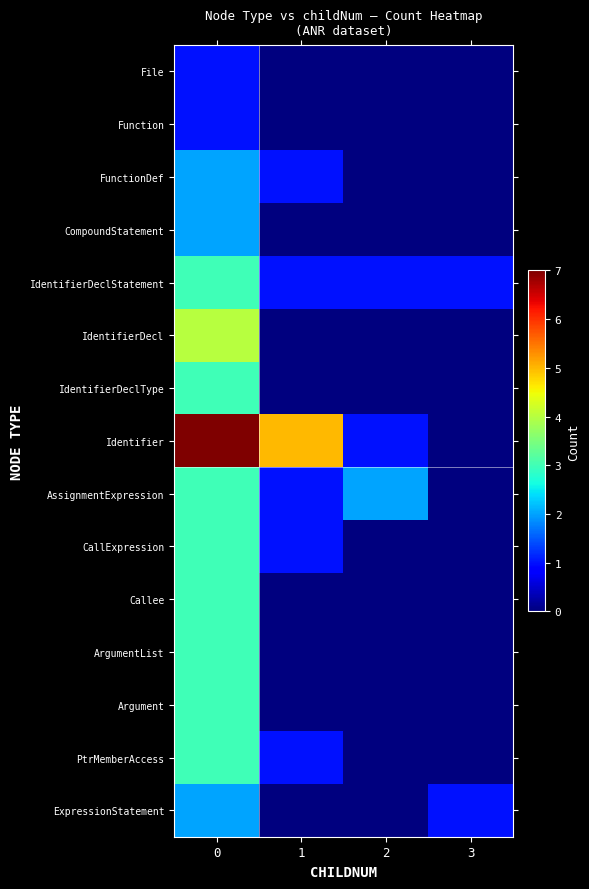

What is the spread (max minus min) of values at 1?

5